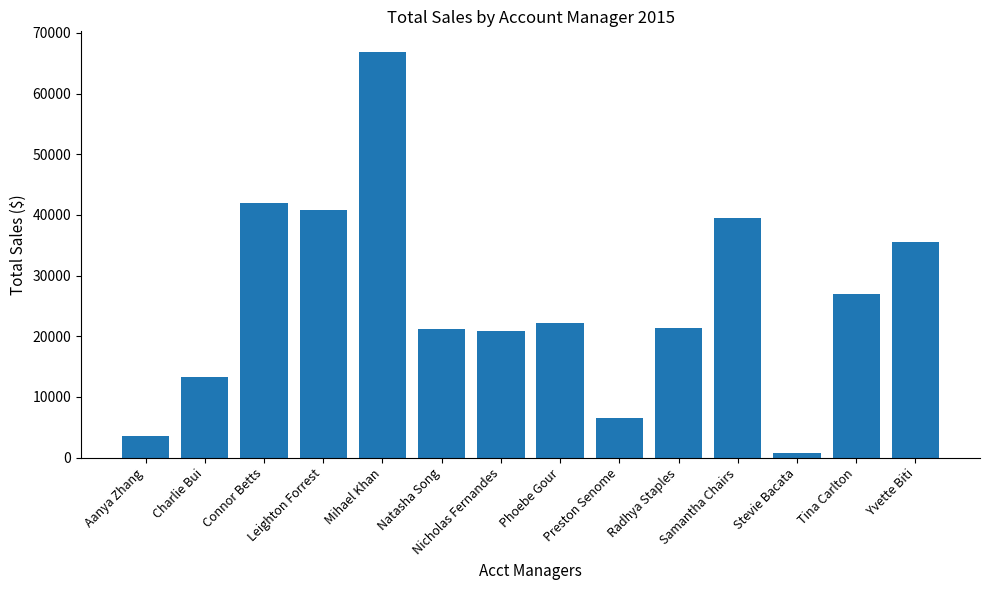

How many distinct data groups are displayed?

1